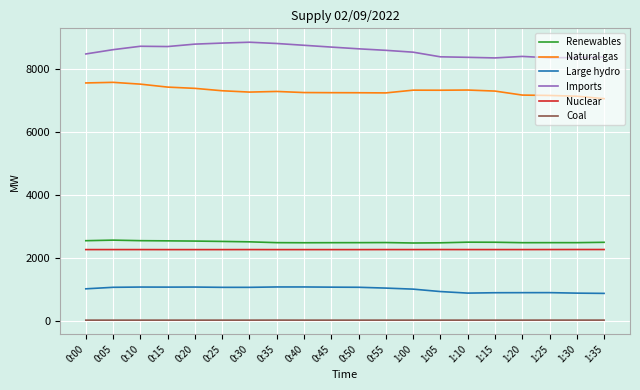

The value of Large hydro at 1:30 is 1259. True or false?

False